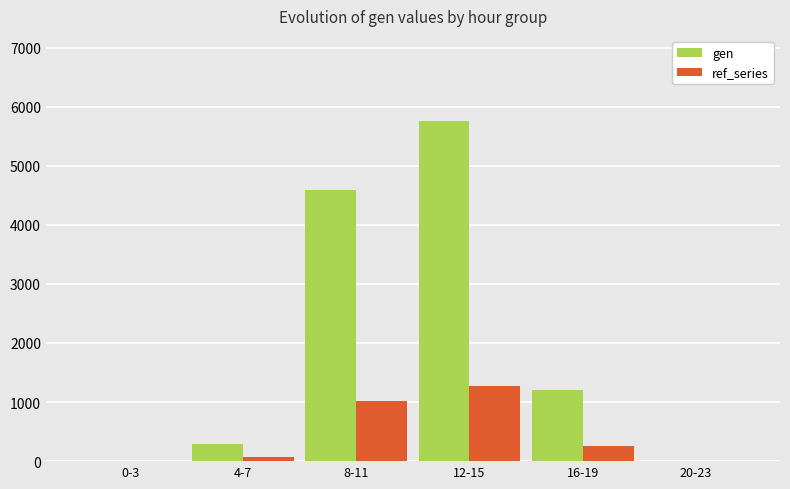

Count the number of data series in this chart.

2